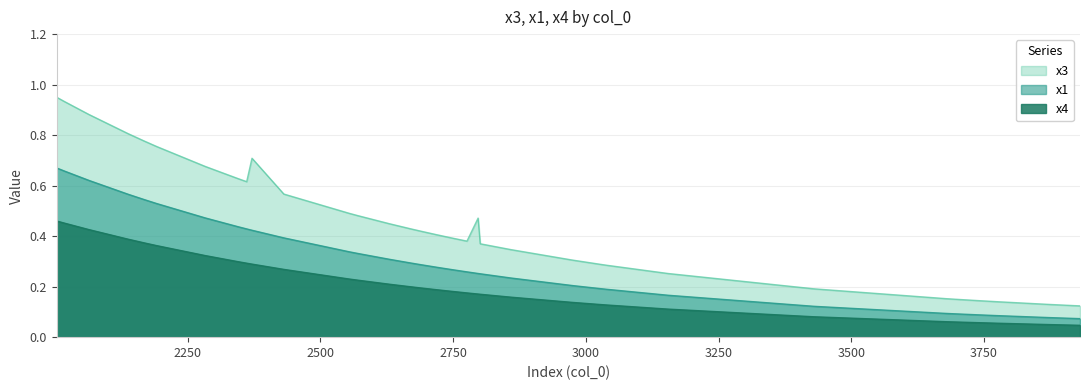

How many categories are shown in the chart?

39